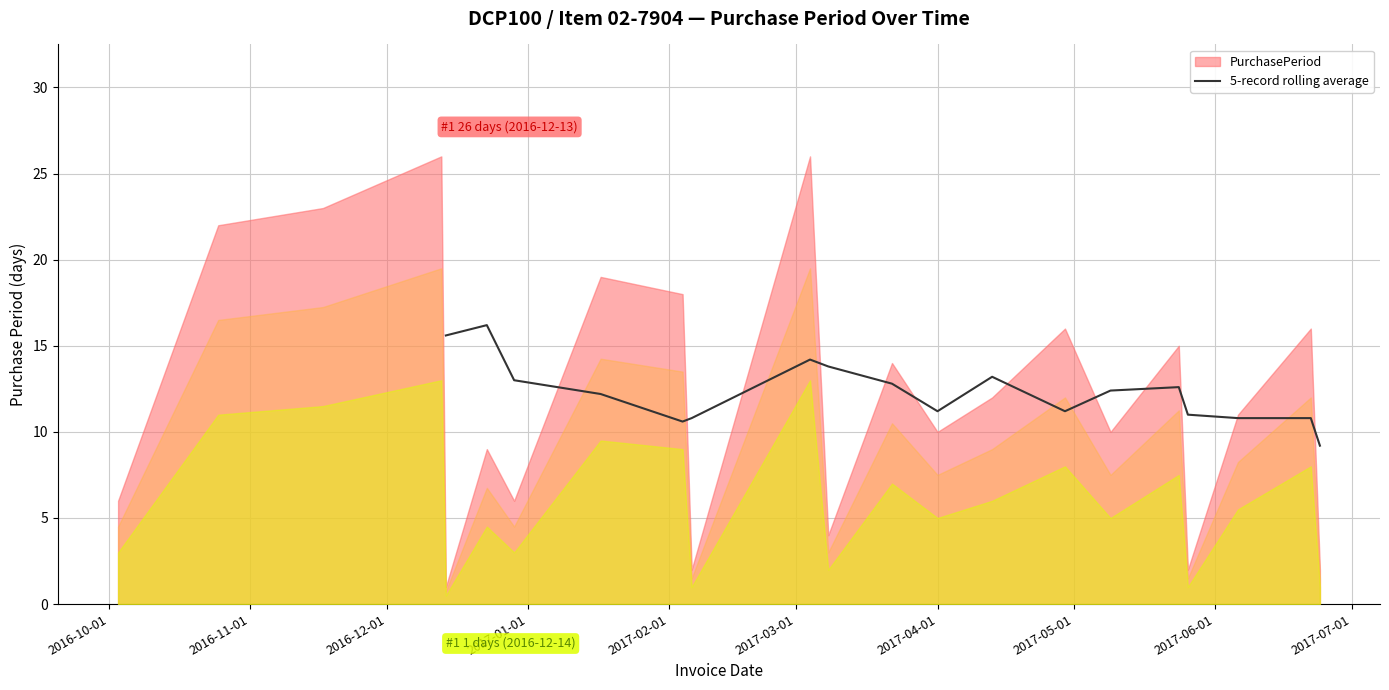

What is the difference between the values at 2017-03-01 and 2017-07-01?

5.4